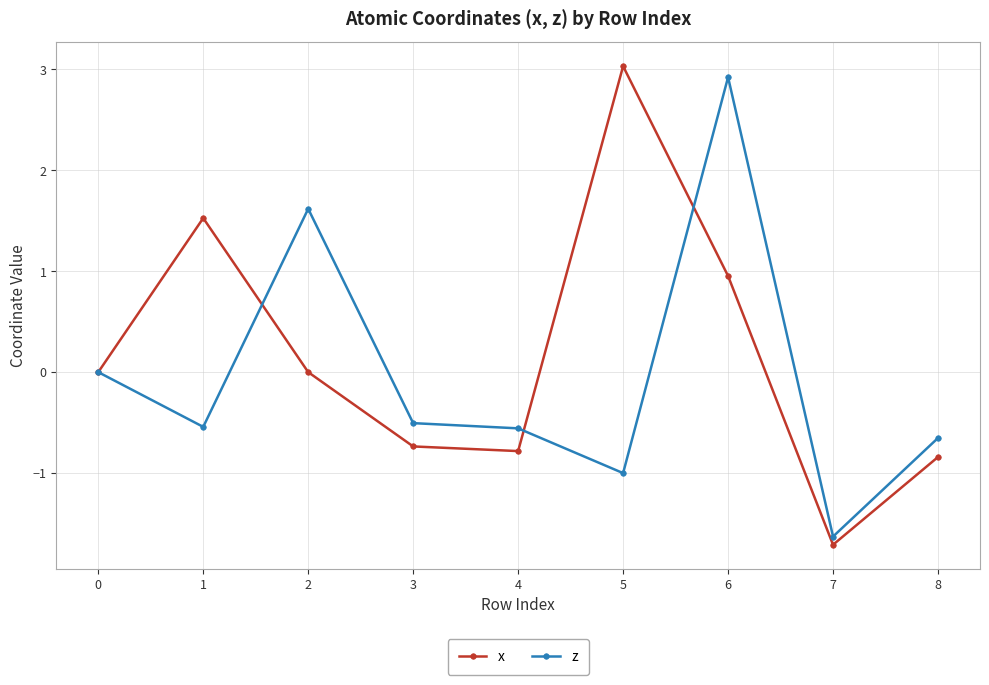

What are all the series names shown in the legend?

x, z